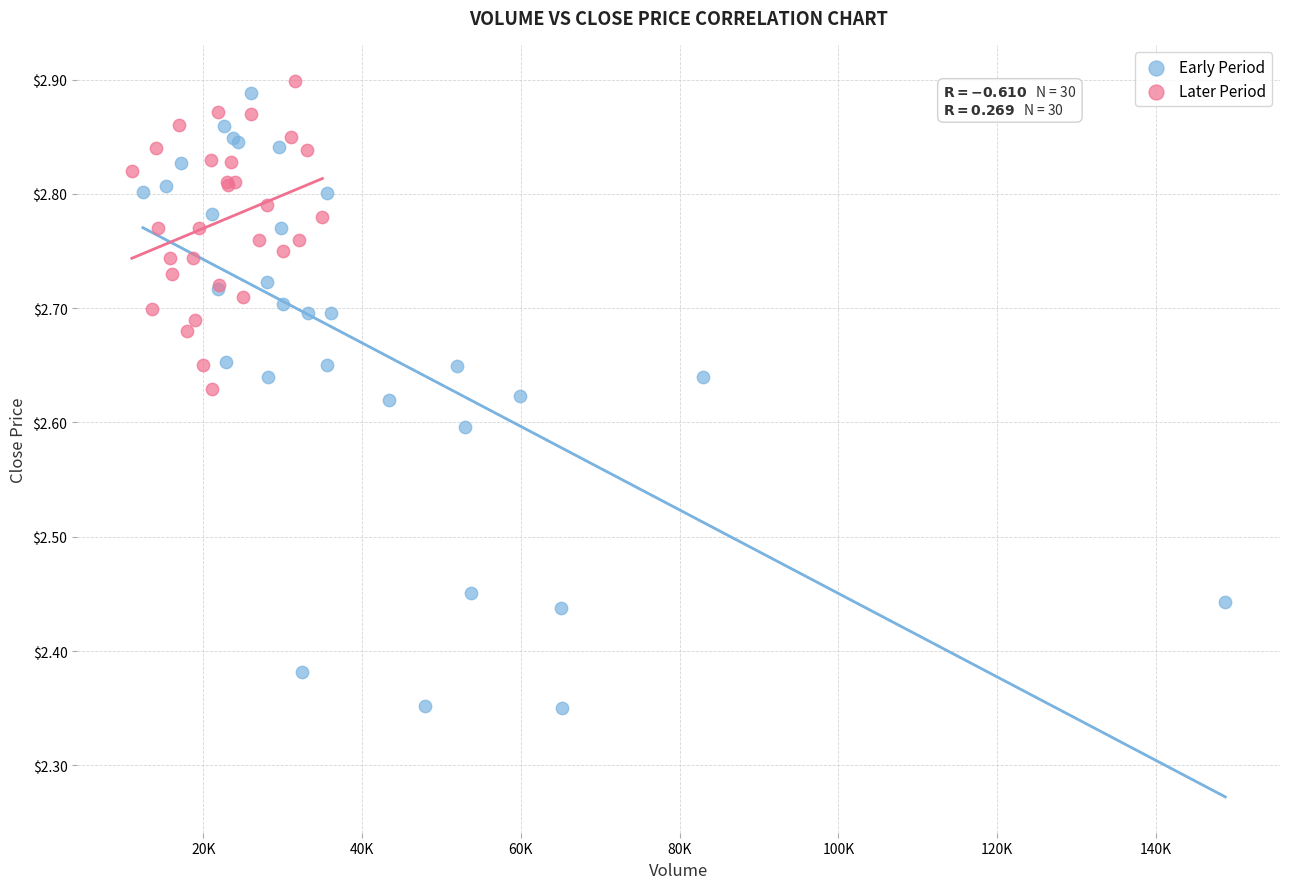

What are all the series names shown in the legend?

Early Period, Later Period